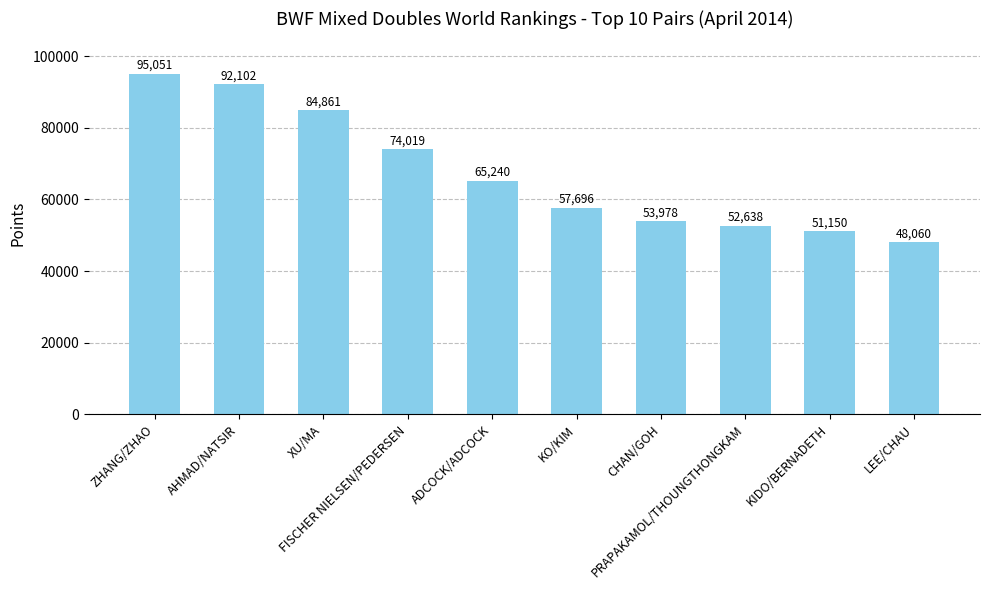

The chart shows a value of 84860.7 at XU/MA. True or false?

True